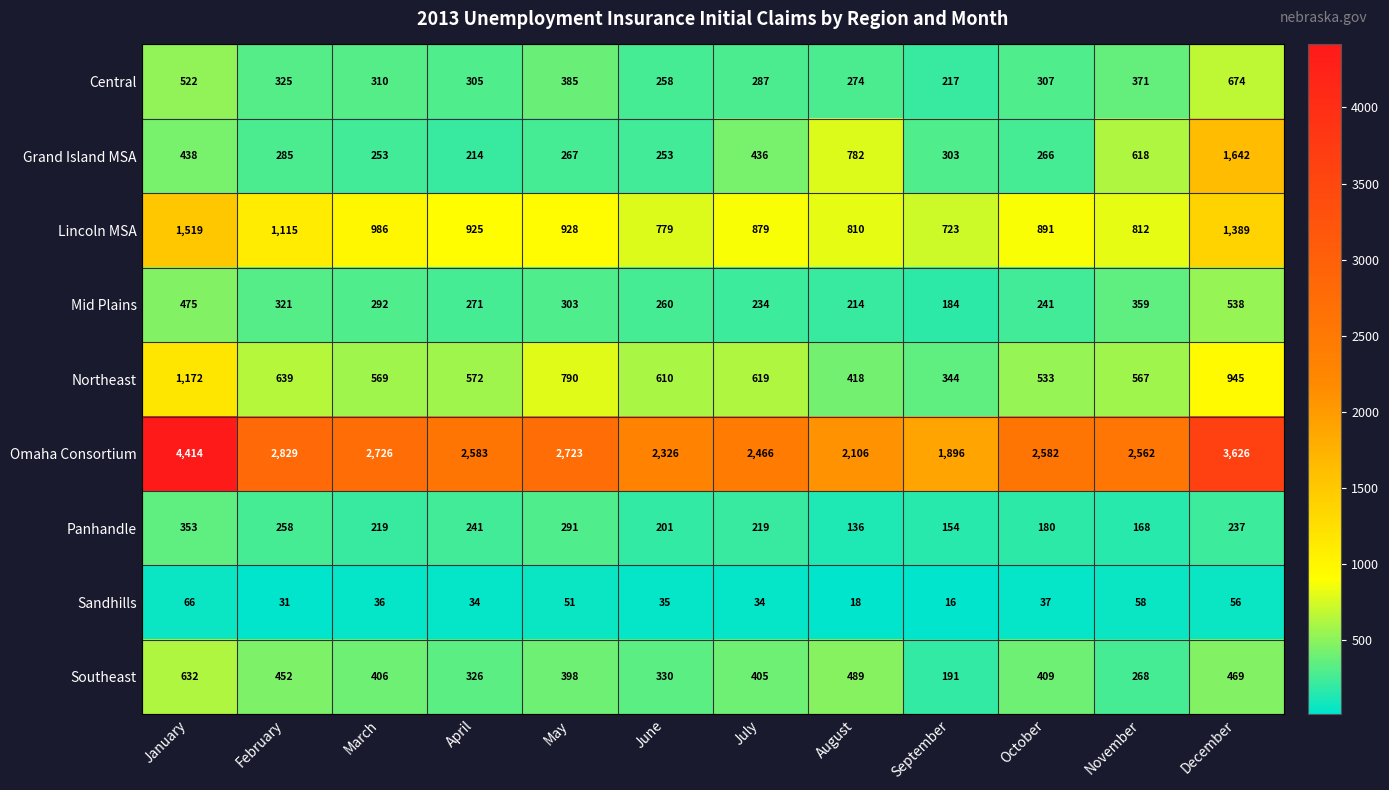

Which series has the largest range (max minus min)?

Omaha Consortium